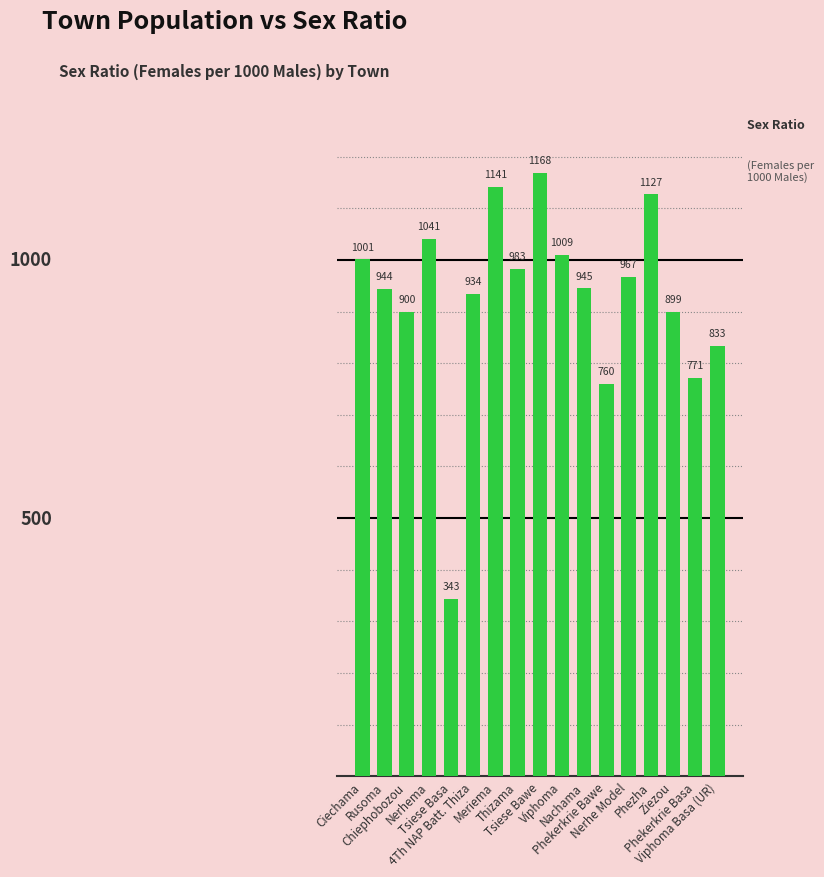

What is the minimum value shown in the chart?

343